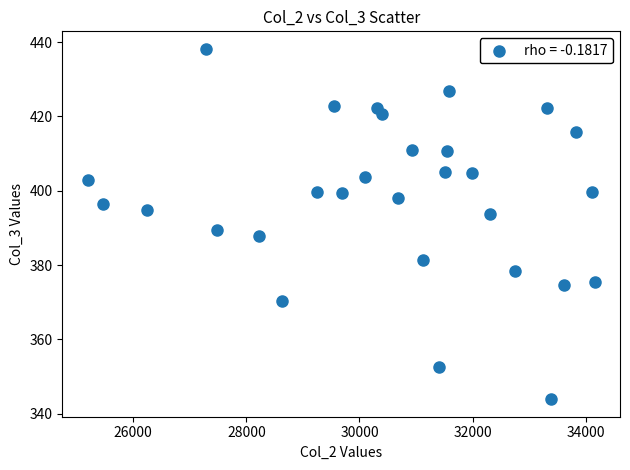

What Y value in the scatter plot is closest to 391?

389.3